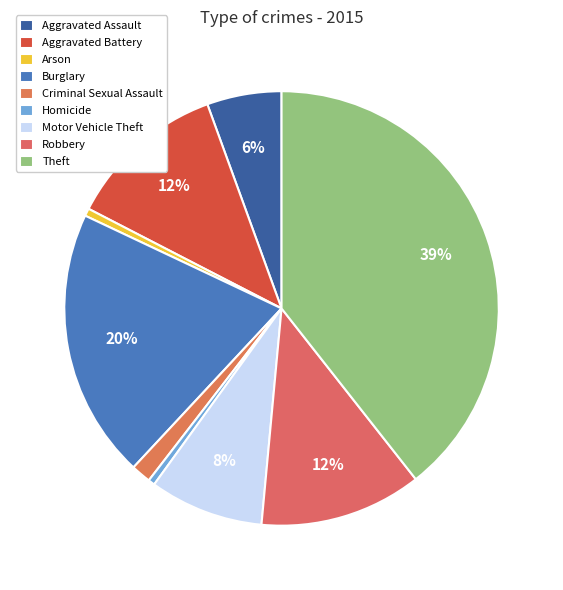

How many slices are in this pie chart?

9